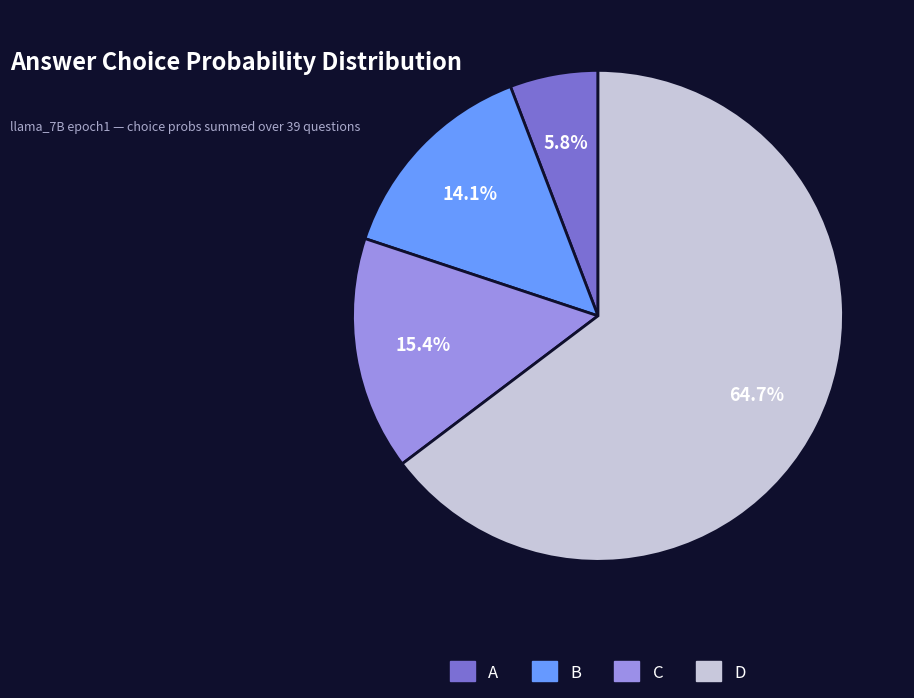

What is the smallest slice in the pie chart?

A